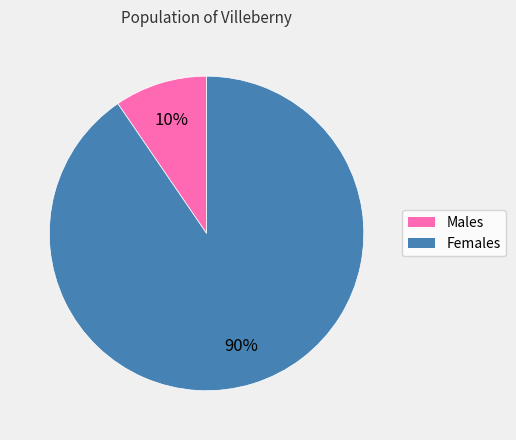

To the nearest percent, what is the average slice percentage?

50%